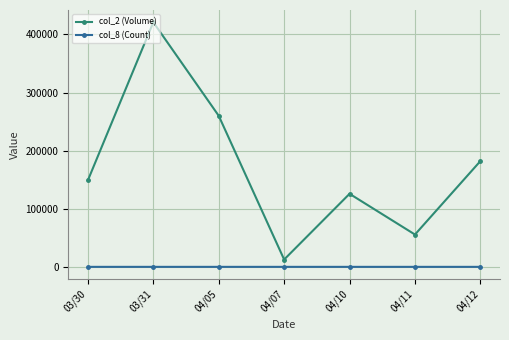

Which series has the largest range (max minus min)?

col_2 (Volume)